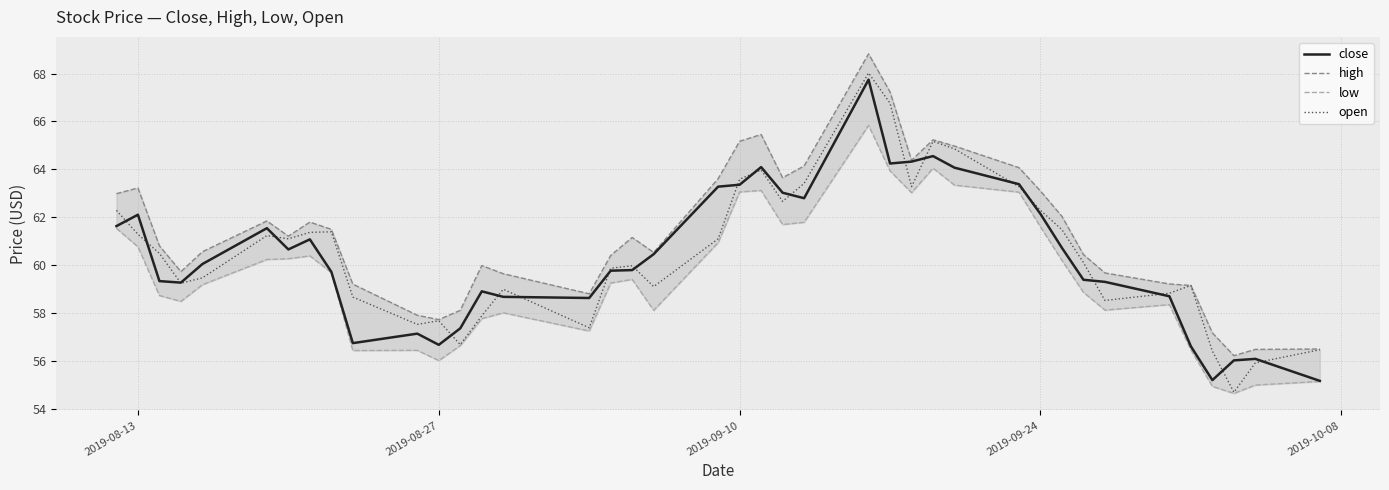

How many data points in high are less than 61?

20